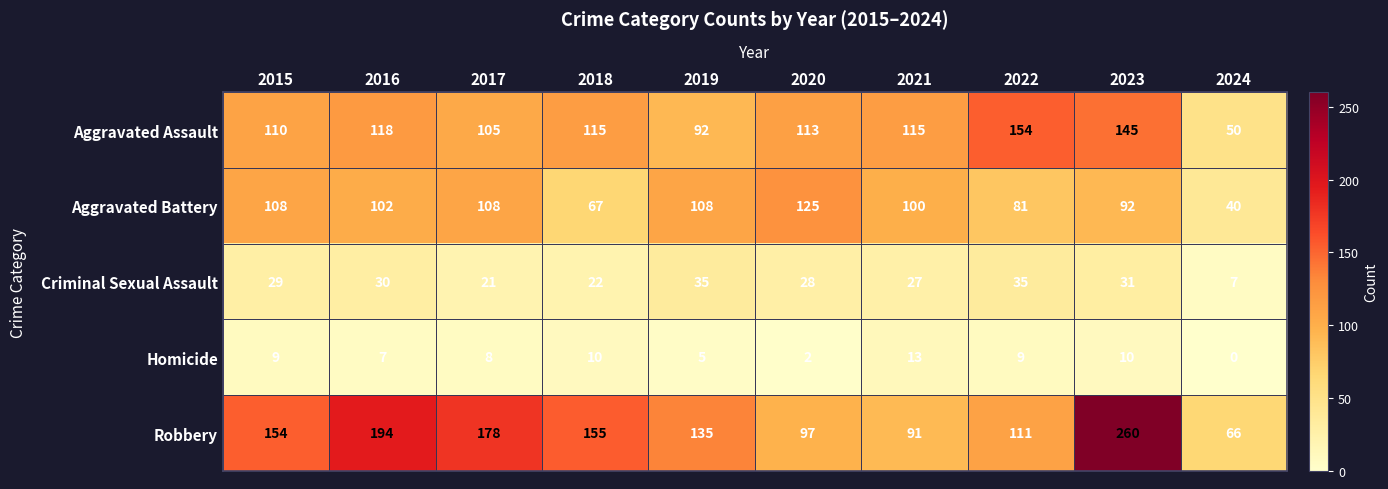

What is the sum of all Homicide values?

73